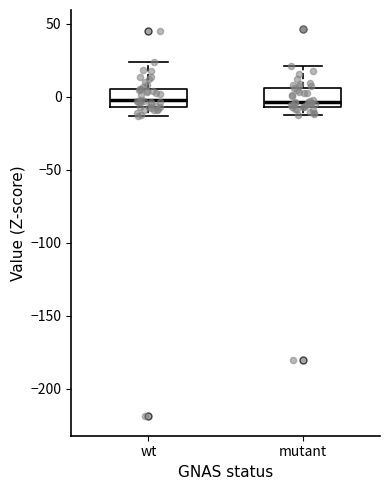

Reading left to right, read every box against the y-axis: the position of its median line, the range the box covers, and the ends of its whiskers. The values are not printed on the chart, so give them approximately, as read against the axis.

wt: median 0, box -5 to 5, whiskers -15 to 25
mutant: median -5 (just above the box's lower edge), box -5 to 5, whiskers -10 to 20